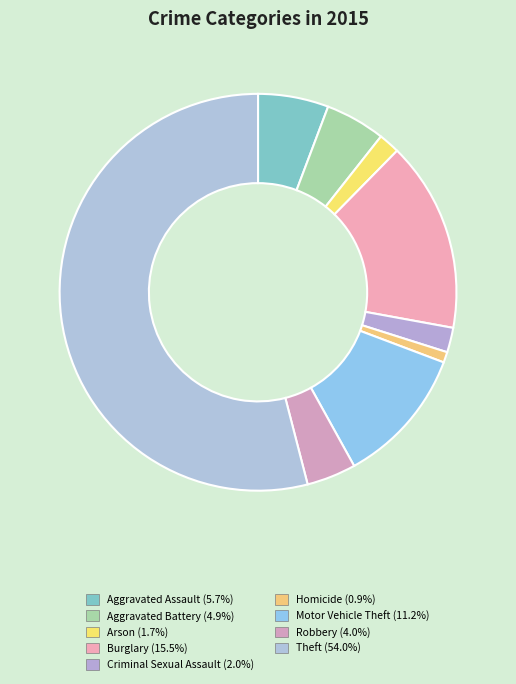

Count the number of slices in the pie.

9